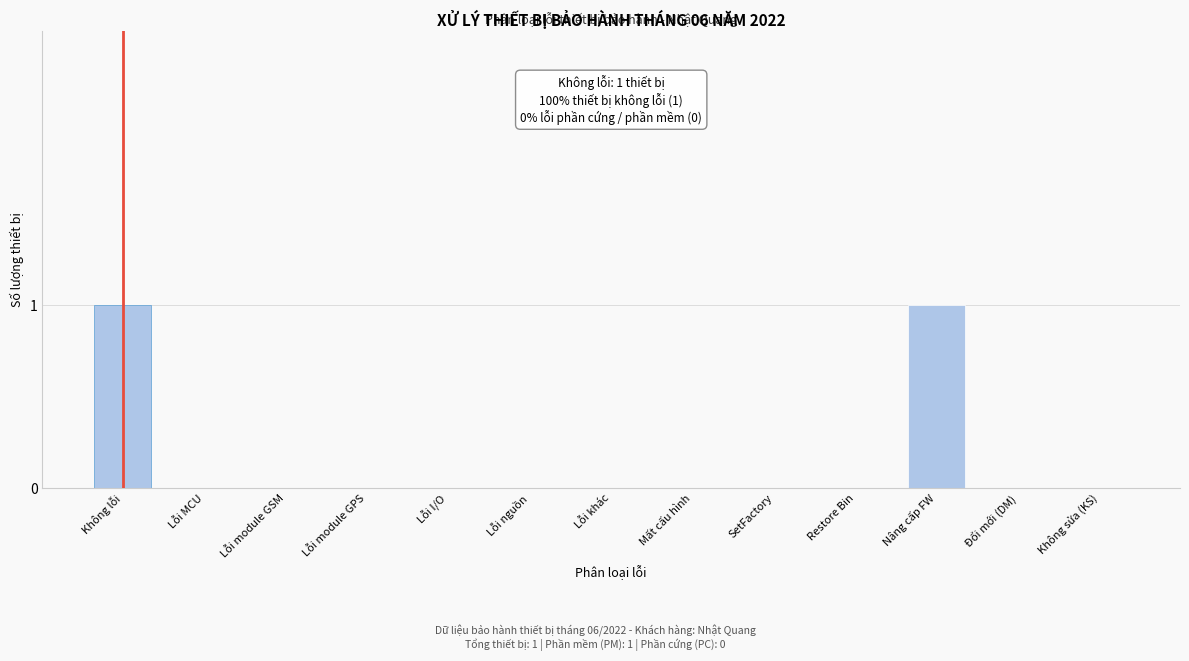

Reading right to left, extract all data points from this chart.

Không sửa (KS)=0	Đổi mới (DM)=0	Nâng cấp FW=1	Restore Bin=0	SetFactory=0	Mất cấu hình=0	Lỗi khác=0	Lỗi nguồn=0	Lỗi I/O=0	Lỗi module GPS=0	Lỗi module GSM=0	Lỗi MCU=0	Không lỗi=1